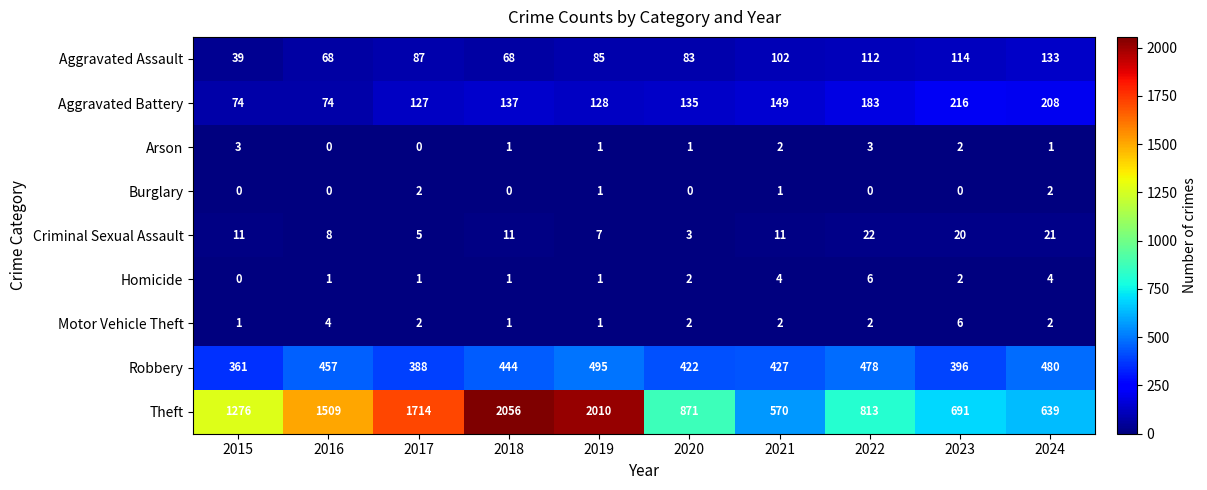

Is it true that Robbery equals 790 at 2016?

False